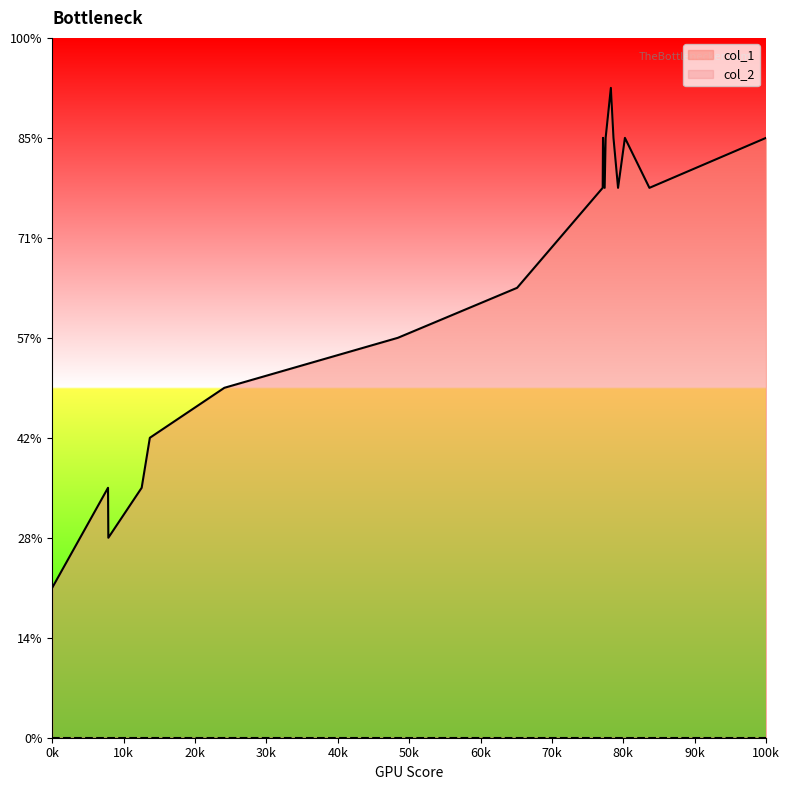

Does the chart display data point markers on the line(s)?

No